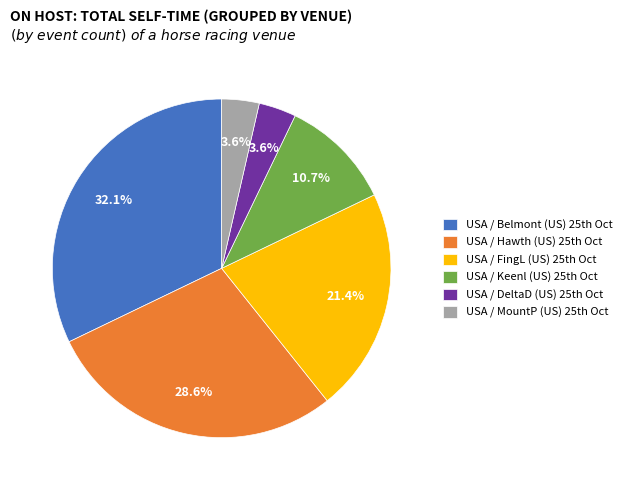

Which slice is the largest?

USA / Belmont (US) 25th Oct